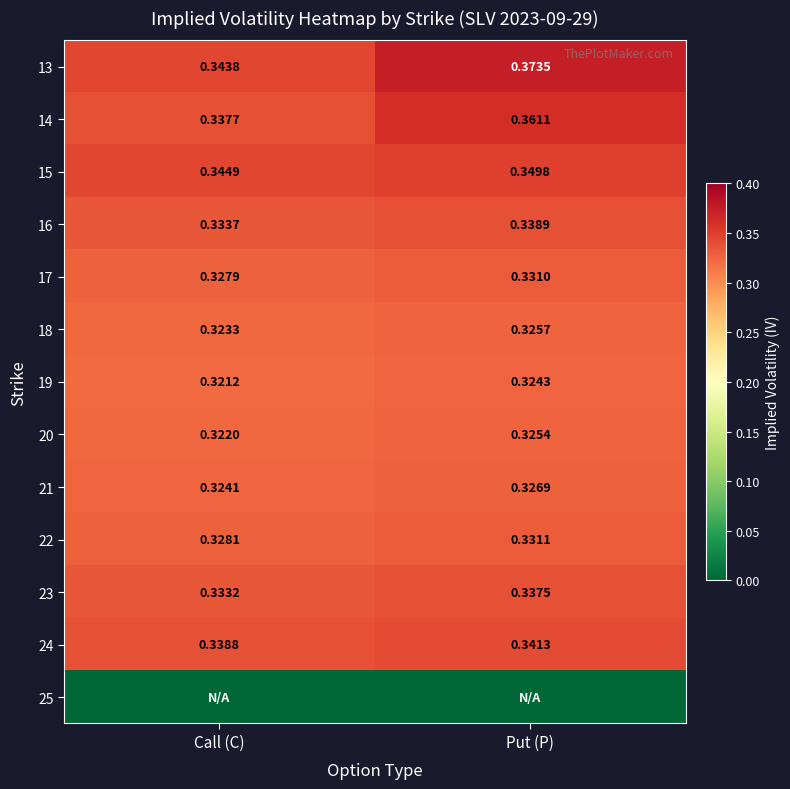

Which category has the lowest value across all series?

Call (C)